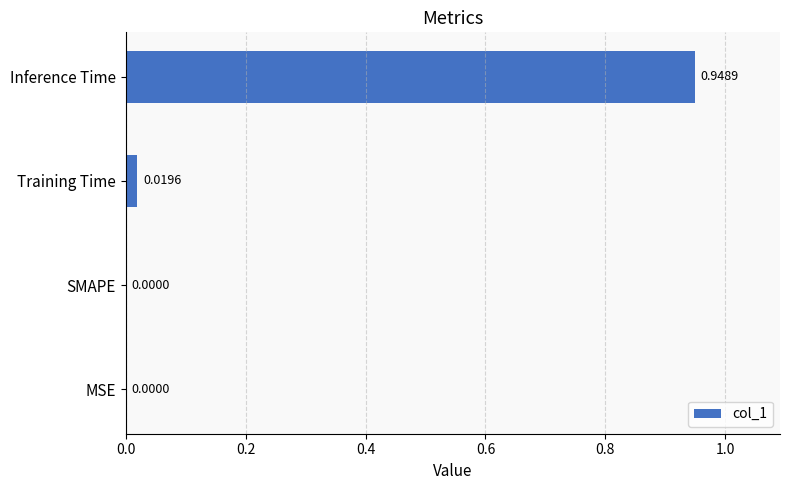

Which label corresponds to the largest value in the chart?

Inference Time